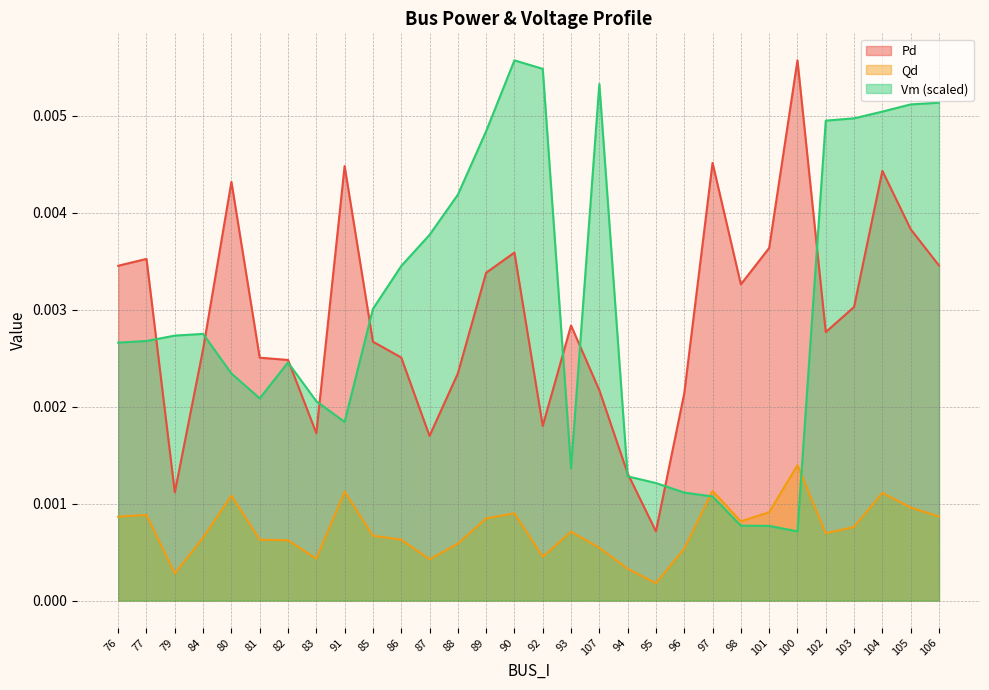

What are all the series names shown in the legend?

Pd, Qd, Vm (scaled)